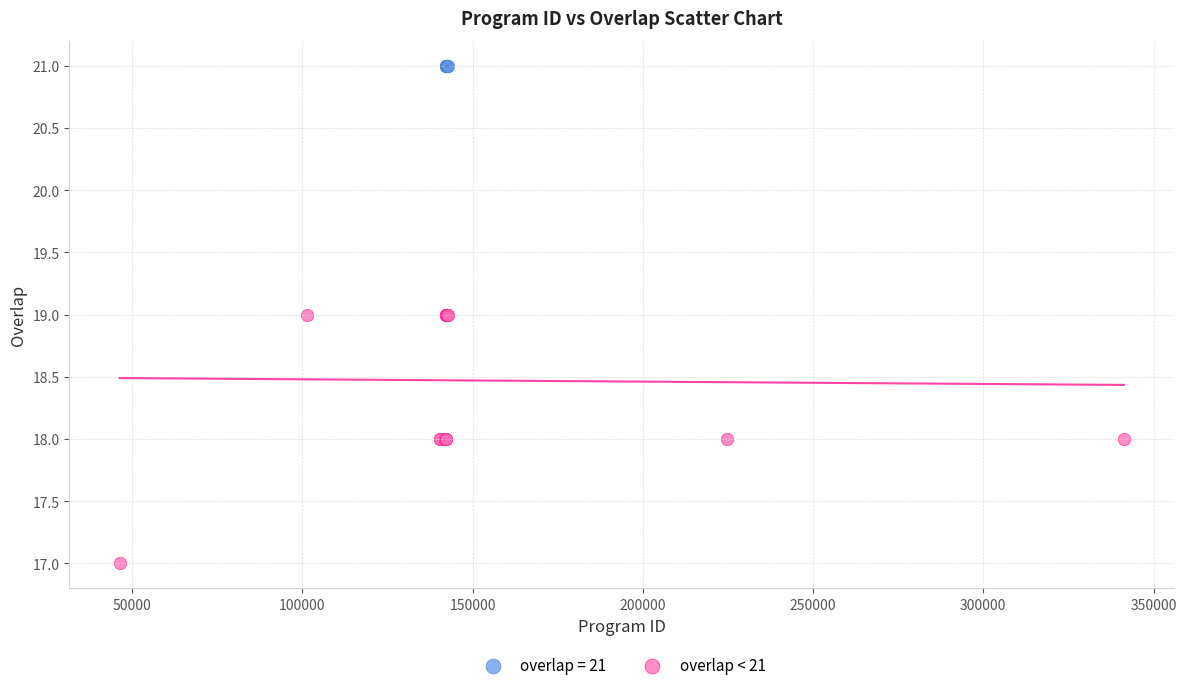

Which series reaches the minimum Y coordinate?

overlap < 21